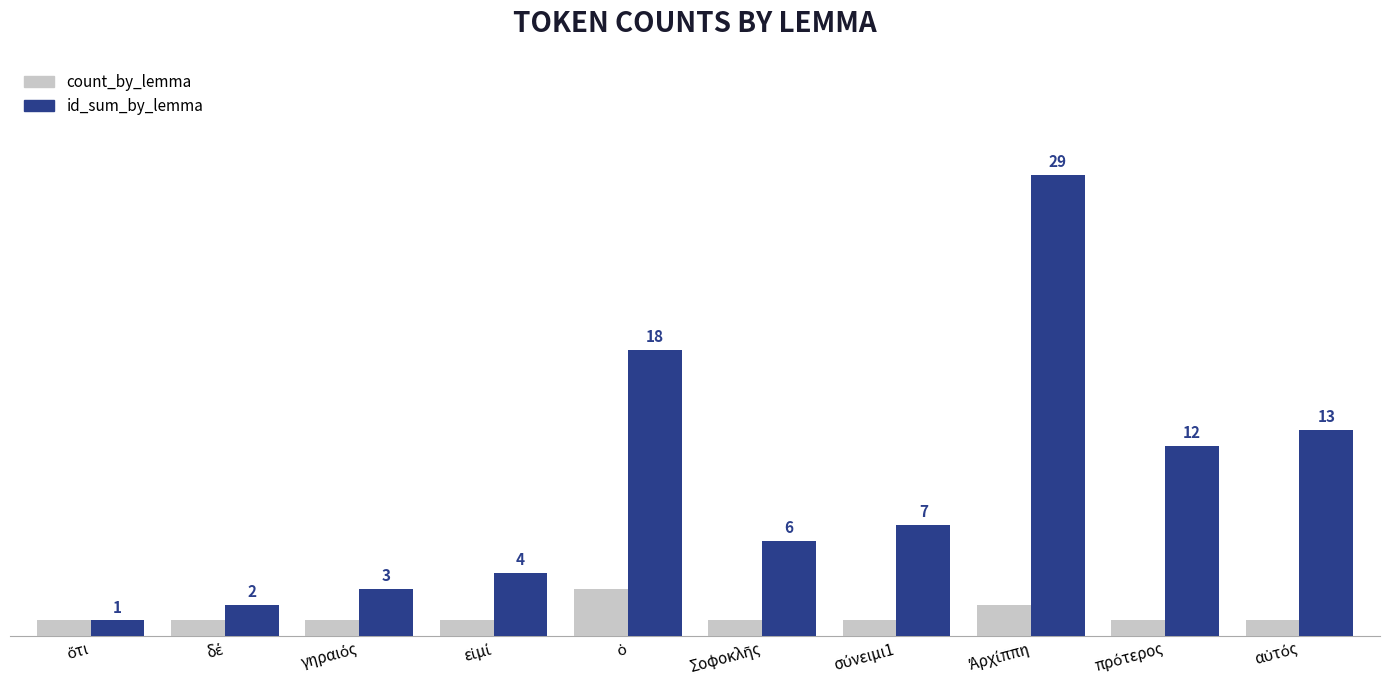

Which series has the largest total across all categories?

id_sum_by_lemma